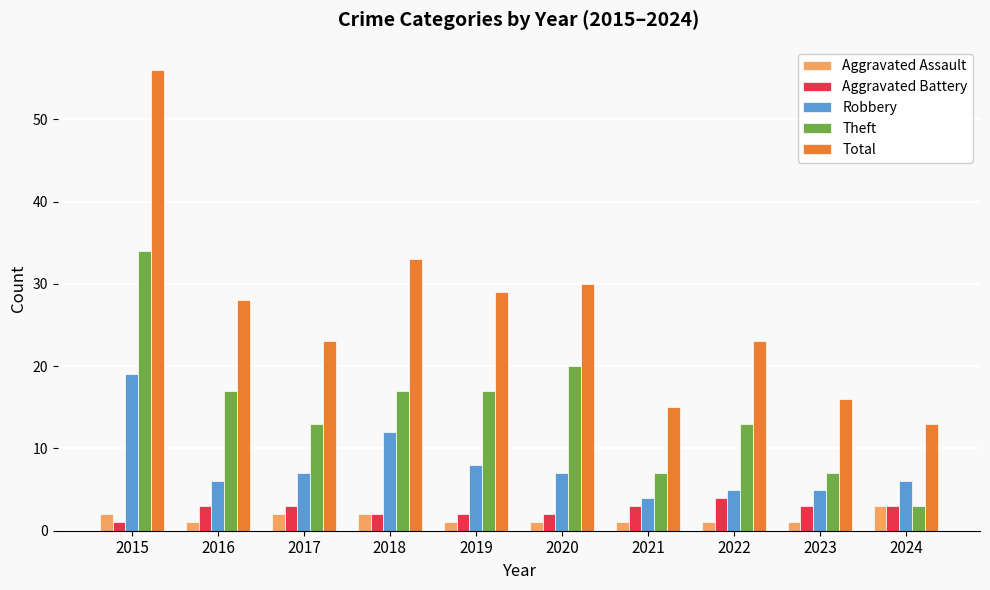

What is the total value across all series at 2022?

46